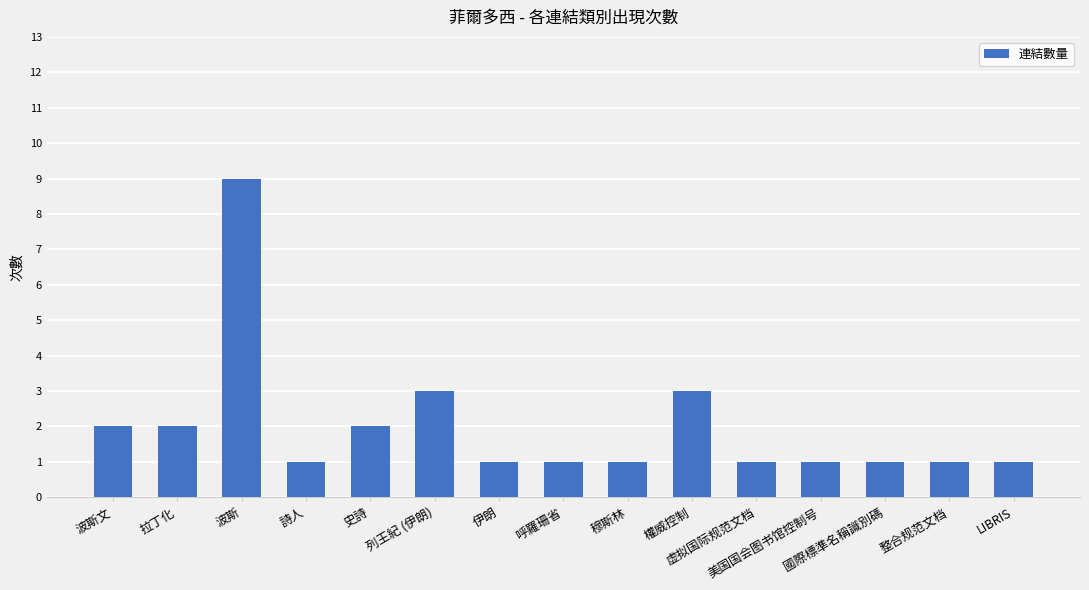

What is the difference between the maximum and minimum values?

8